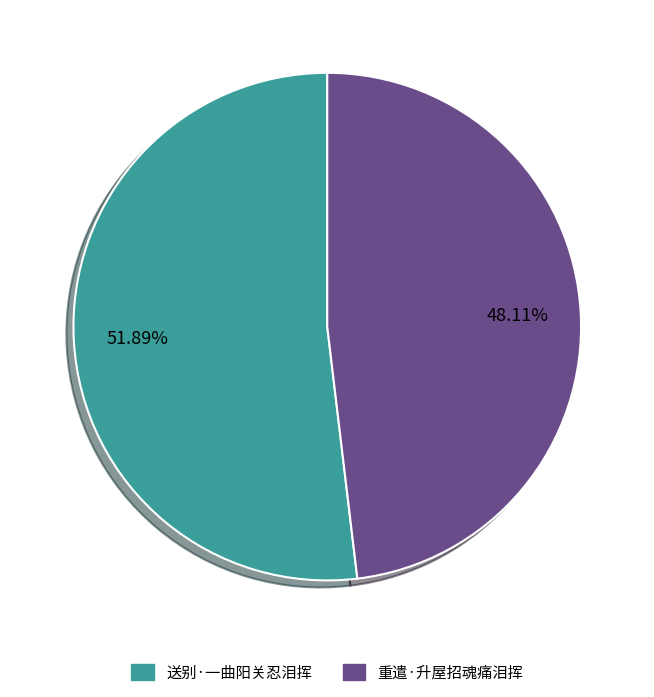

Which category has the biggest portion of the pie?

送别·一曲阳关忍泪挥